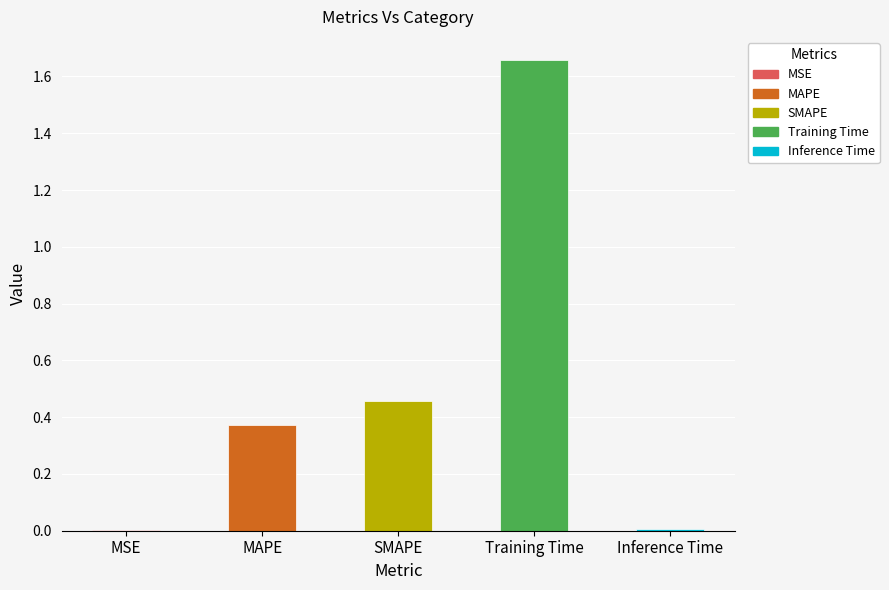

The chart shows a value of 2.6 at Training Time. True or false?

False